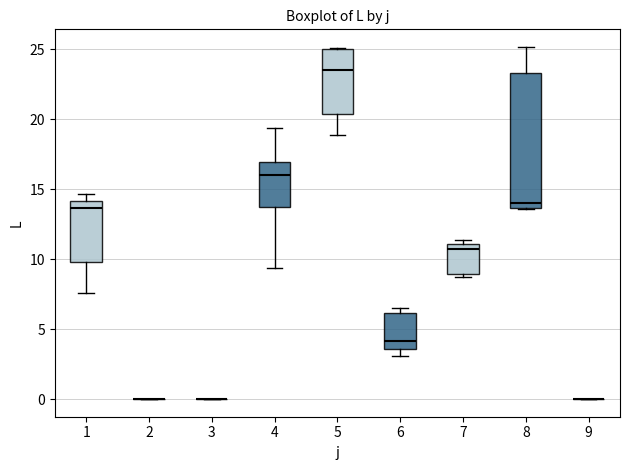

Comparing the boxes themselves (not the whiskers), which one is the tallest?

8